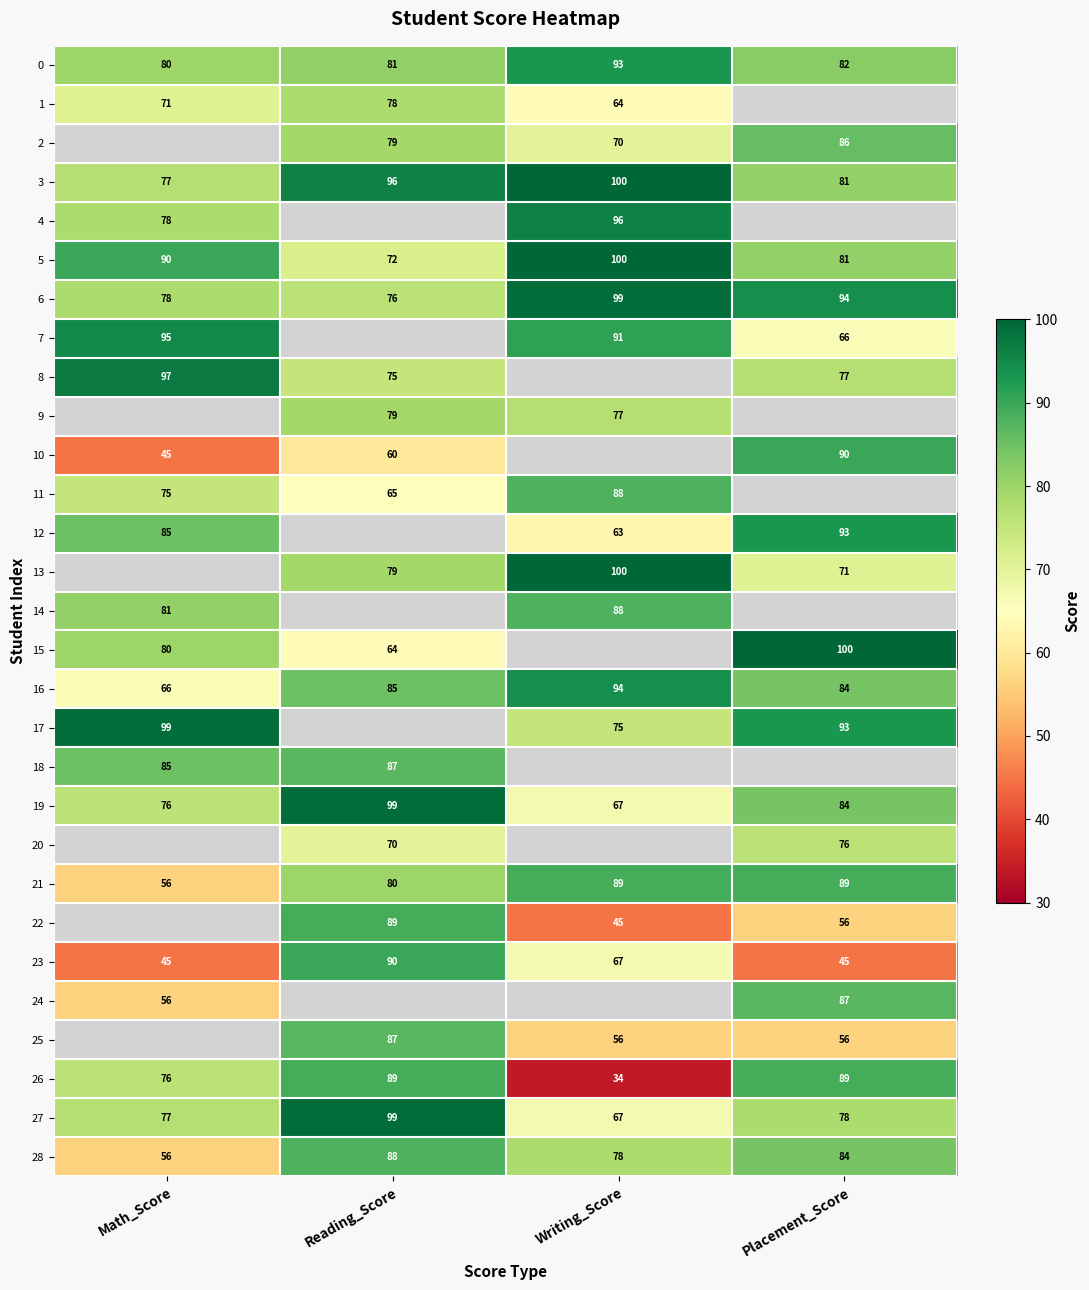

The value of 25 at Writing_Score is 56. True or false?

True